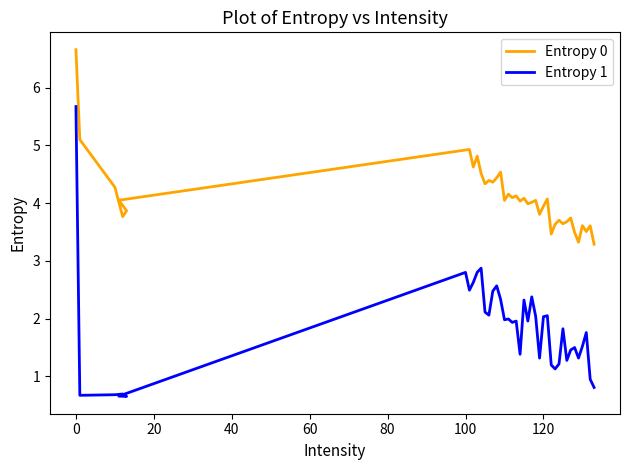

Which series has the largest total across all categories?

Entropy 0